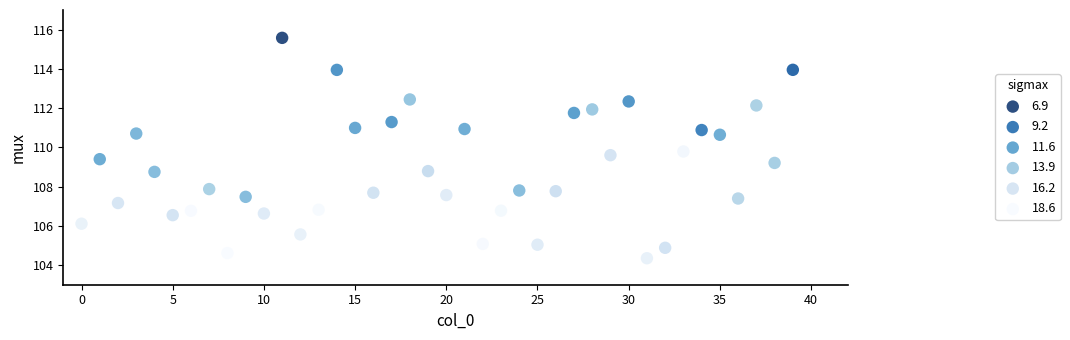

What is the range of Y values (max minus min)?

11.2